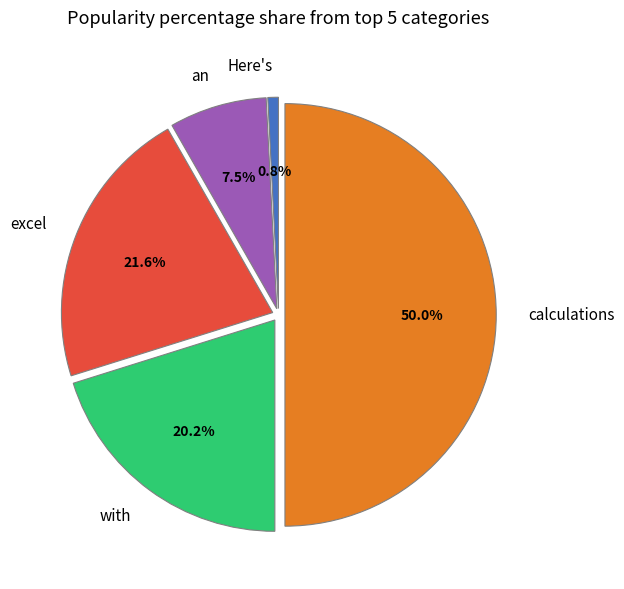

To the nearest percent, what is the difference between the calculations and with slice percentages?

30%